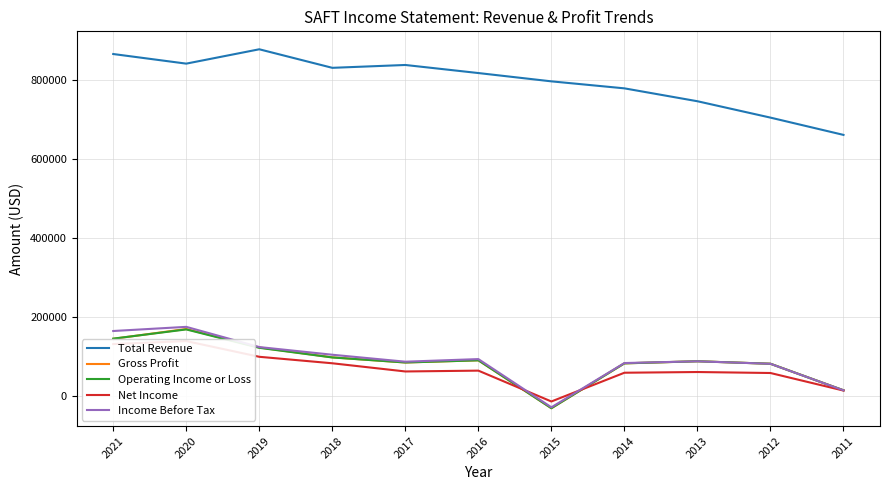

How many lines are shown in the chart?

5